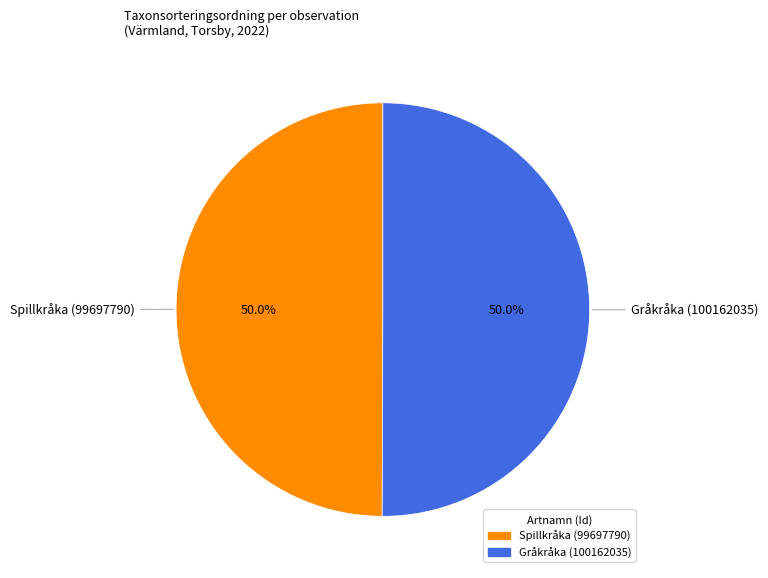

Do Gråkråka (100162035) and Spillkråka (99697790) together represent more than half of the pie?

Yes